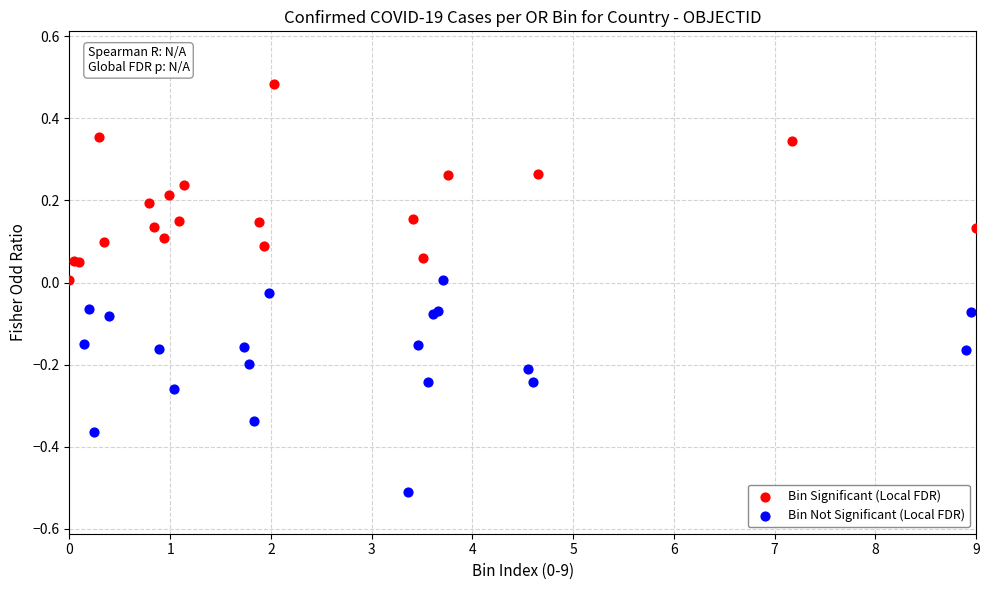

Which series contains the lowest Y value?

Bin Not Significant (Local FDR)